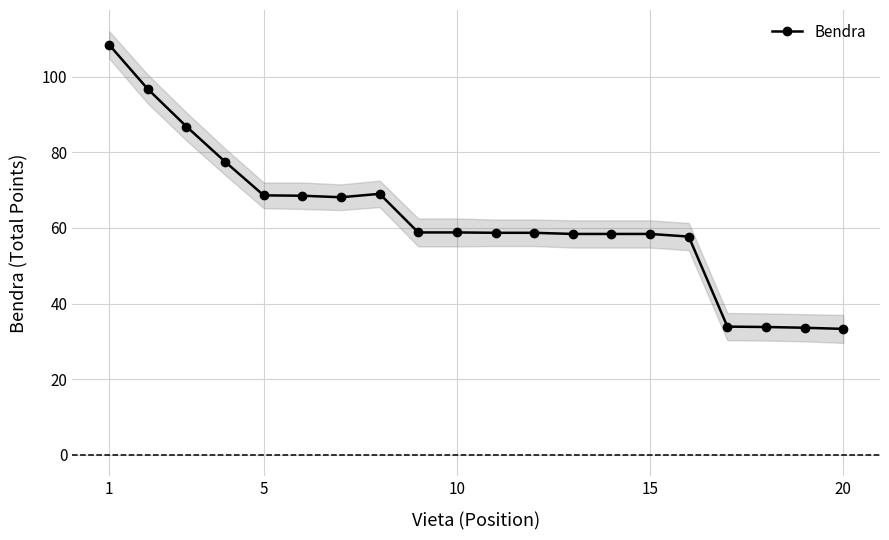

How many values exceed 58?

15